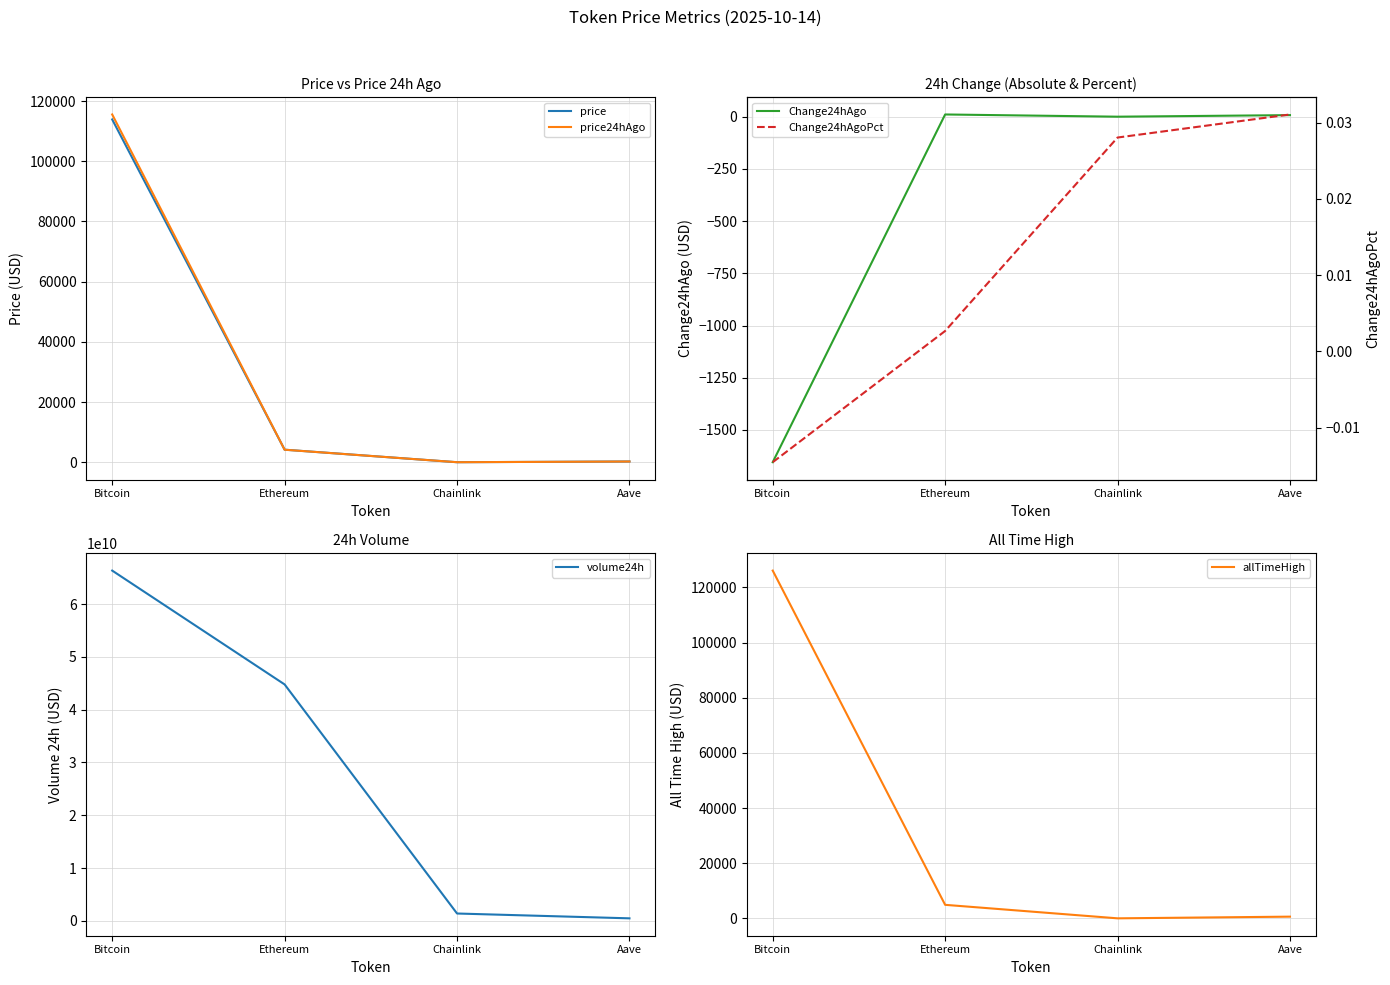

How many categories are shown in the chart?

4